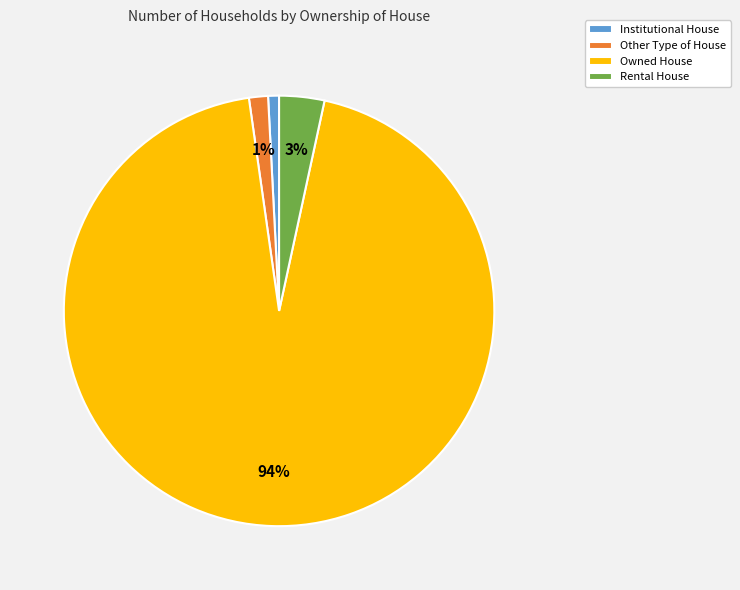

What is the largest slice in the pie chart?

Owned House